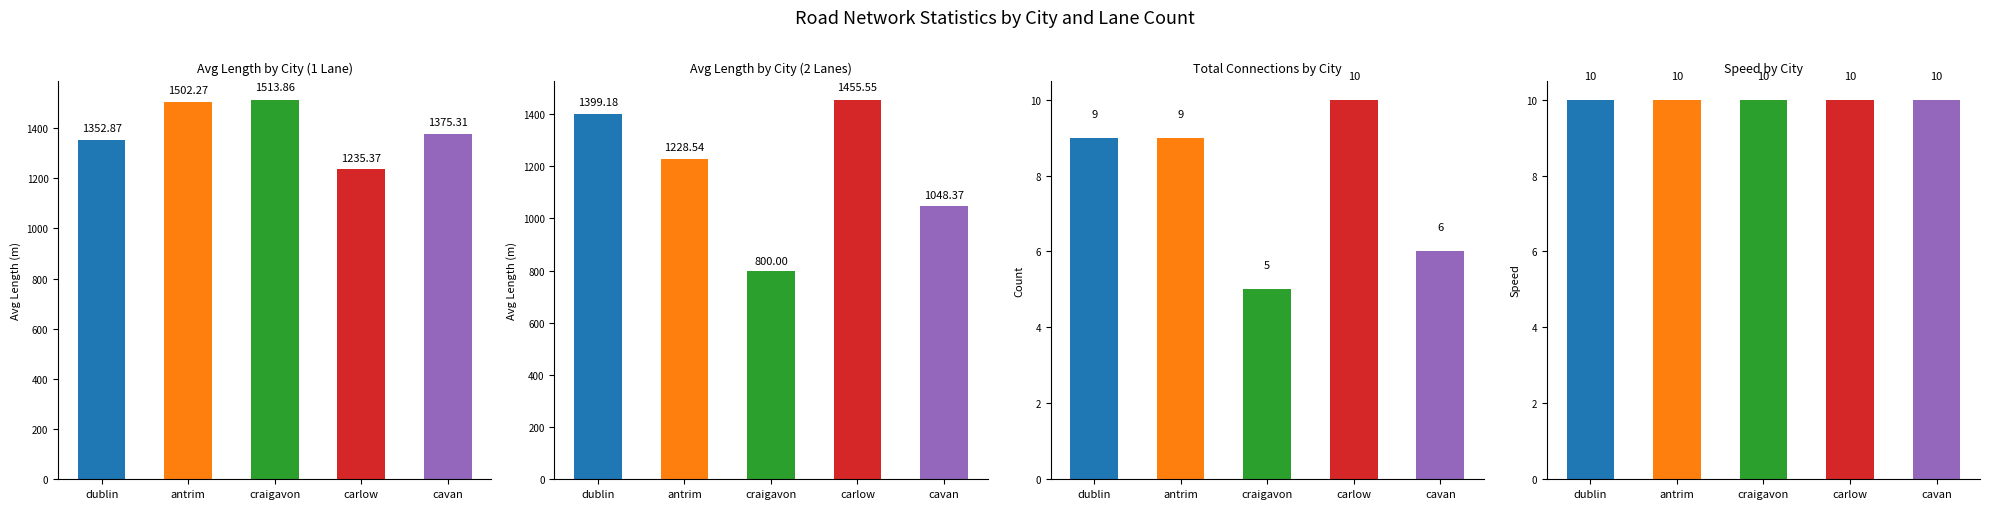

Does the chart contain any negative values?

No